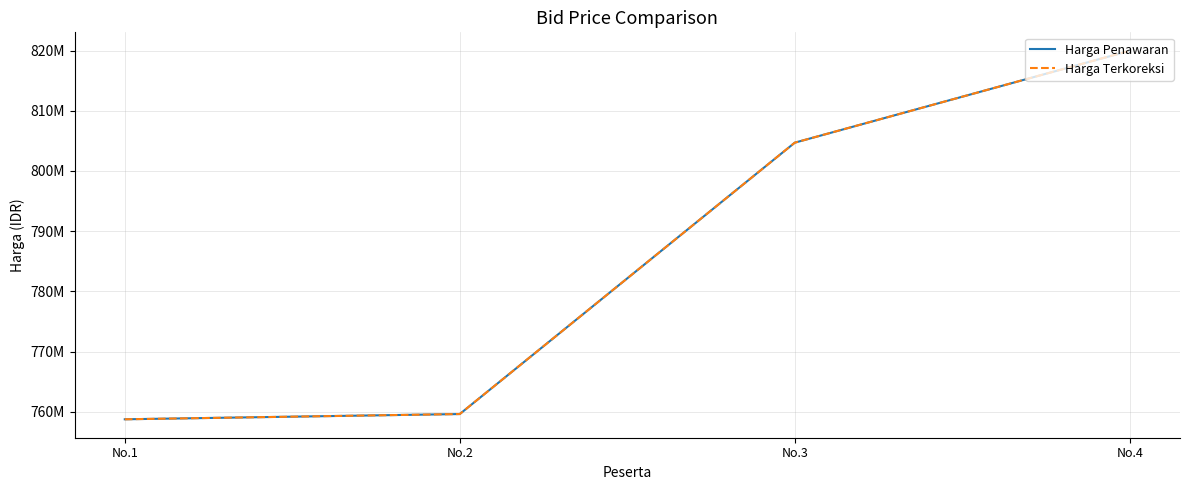

Does the chart display data point markers on the line(s)?

No